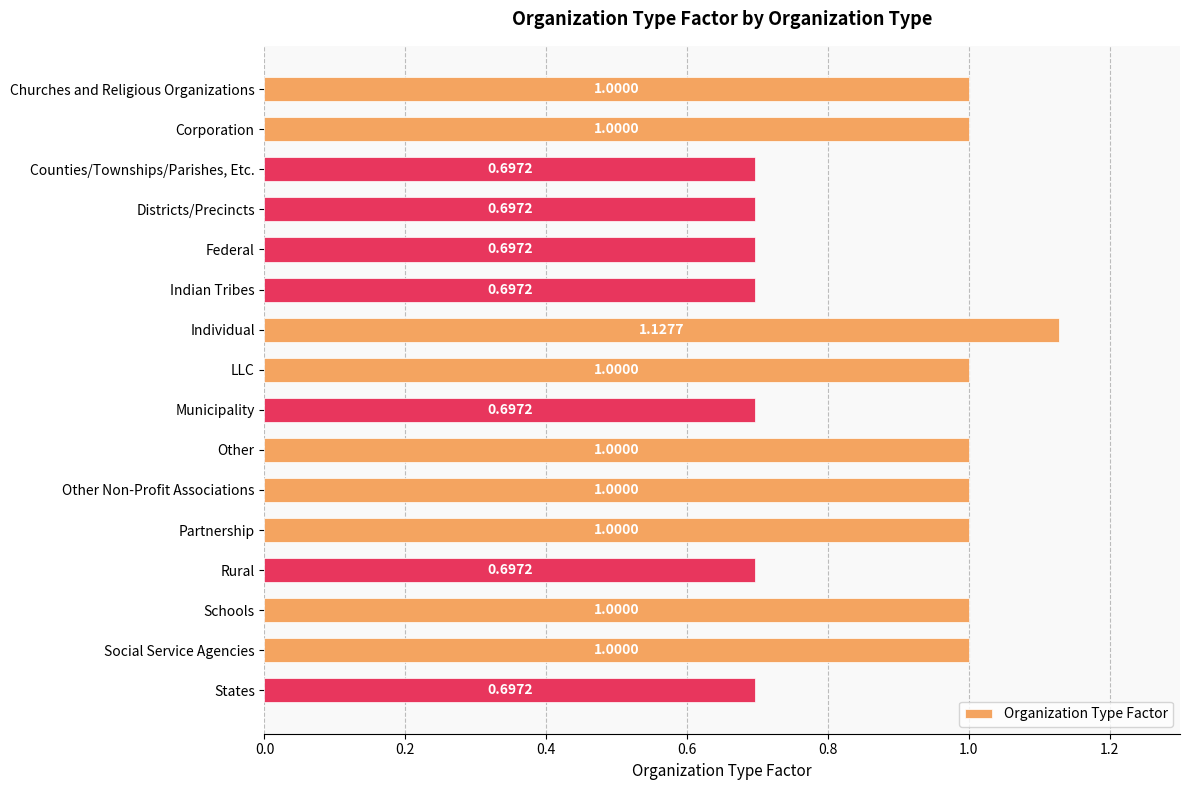

How many values are between 0 and 1?

15